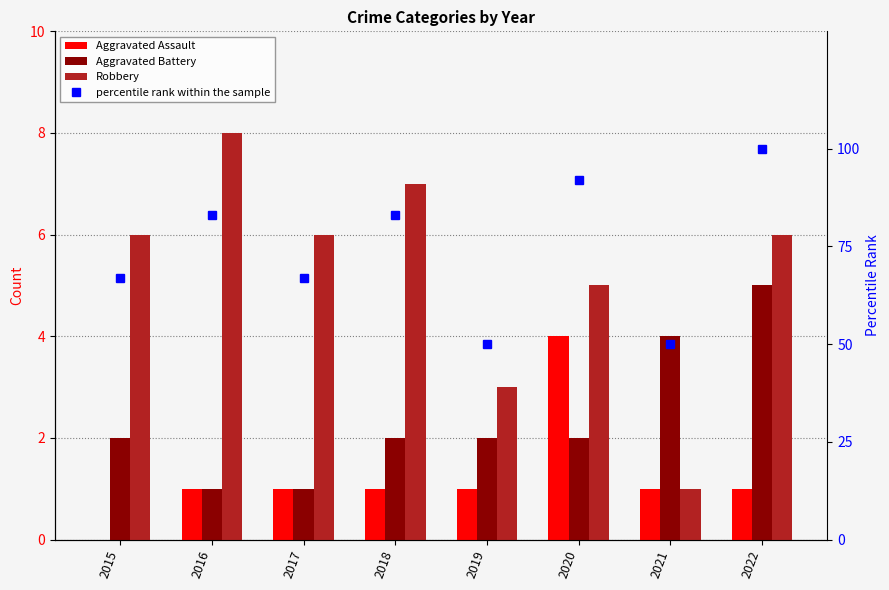

Rank the categories by percentile rank within the sample value from highest to lowest.

2022, 2020, 2016, 2018, 2015, 2017, 2019, 2021